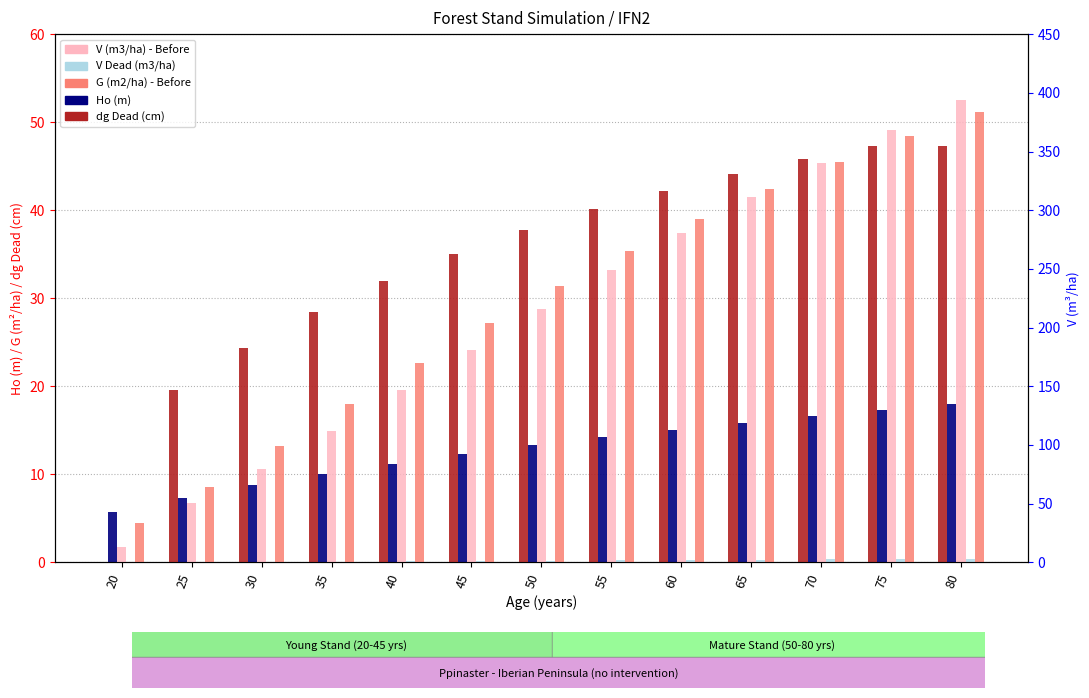

What is the difference between the V (m3/ha) - Before values at 35 and 50?

103.2